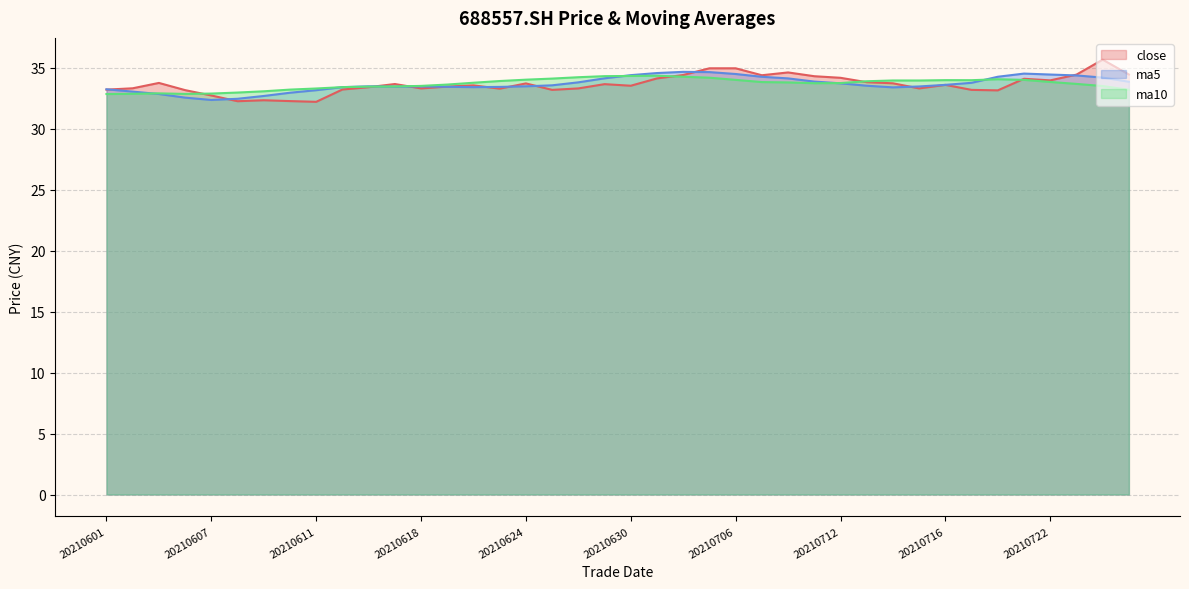

What is the difference between the maximum and minimum values in the close series?

3.5